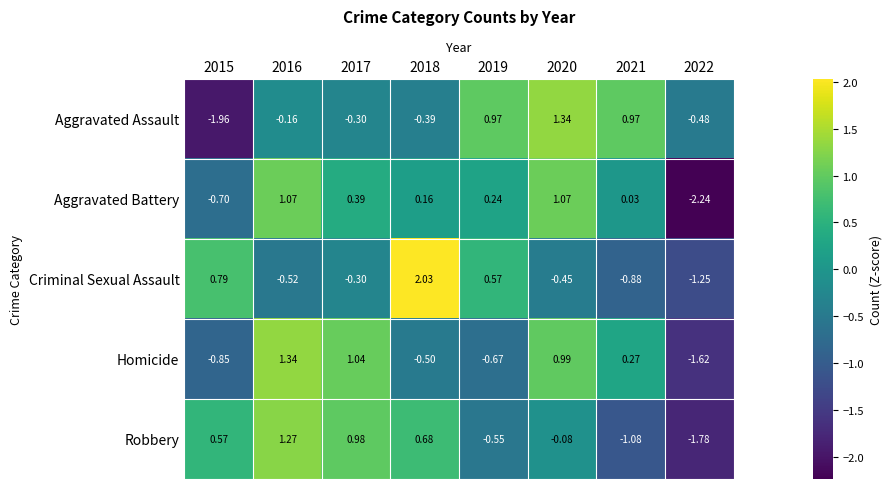

At 2019, list the series in order from smallest to largest.

Homicide, Robbery, Aggravated Battery, Criminal Sexual Assault, Aggravated Assault